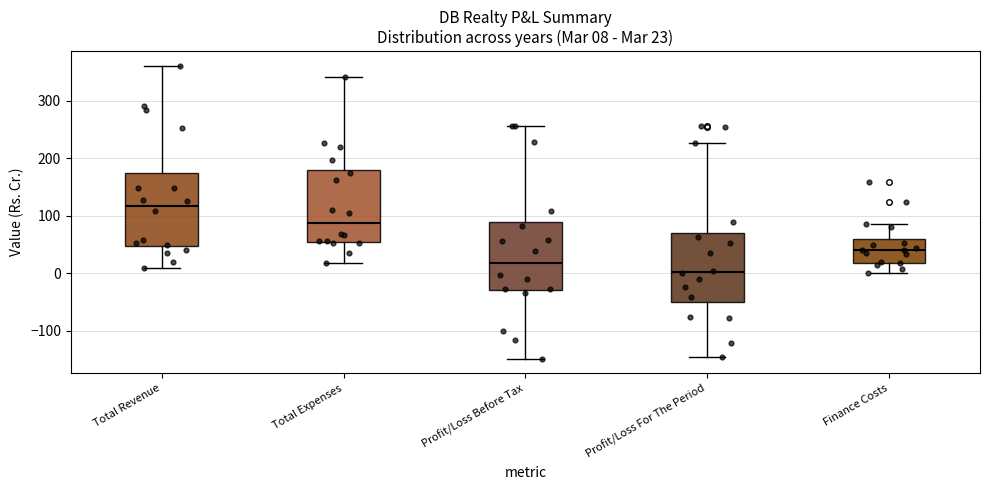

Which box has the highest median line?

Total Revenue